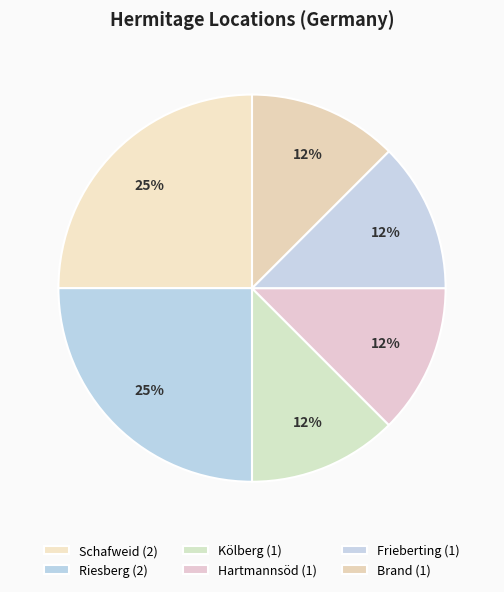

To the nearest percent, what portion does Frieberting represent?

12%